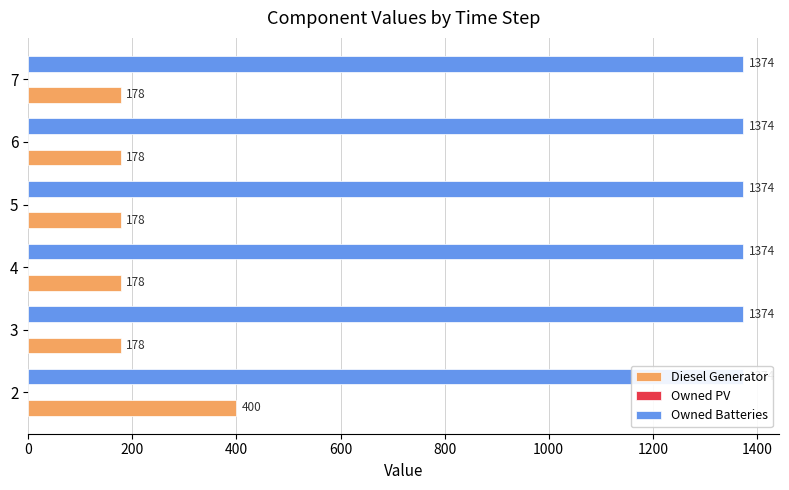

List the series in order of their peak value, highest first.

Diesel Generator, Owned PV, Owned Batteries